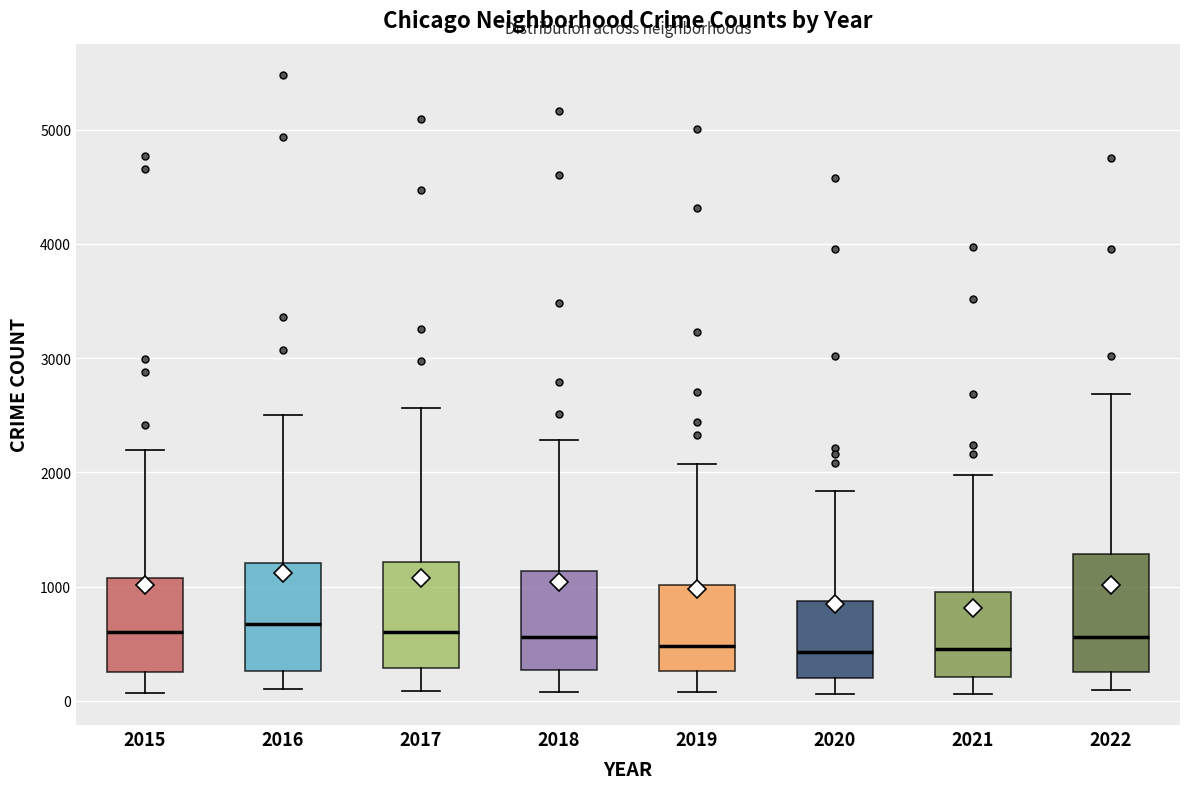

Reading left to right, transcribe this box plot: for each box, give where its median line is, the range the box spans, and where its two whiskers end, as read against the y-axis. The values are not printed on the chart, so give them approximately, as read against the axis.

2015: median 600, box 300 to 1100, whiskers 100 to 2200
2016: median 700, box 300 to 1200, whiskers 100 to 2500
2017: median 600, box 300 to 1200, whiskers 100 to 2600
2018: median 600, box 300 to 1100, whiskers 100 to 2300
2019: median 500, box 300 to 1000, whiskers 100 to 2100
2020: median 400, box 200 to 900, whiskers 100 to 1800
2021: median 500, box 200 to 1000, whiskers 100 to 2000
2022: median 600, box 300 to 1300, whiskers 100 to 2700